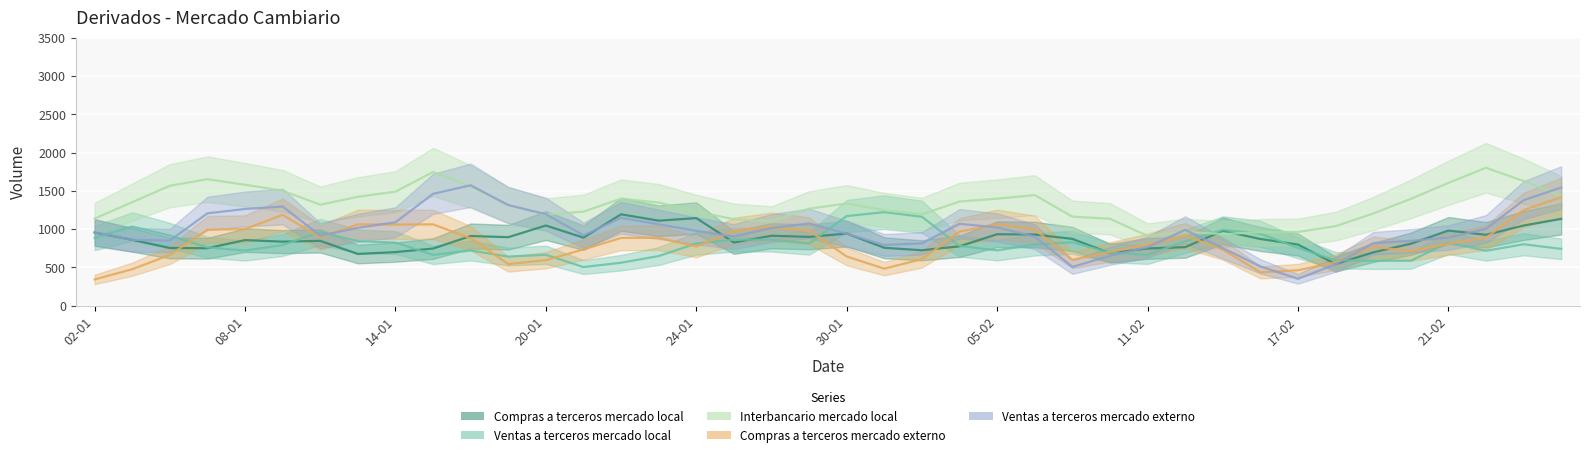

How many data points in Compras a terceros mercado local are above 777?

19